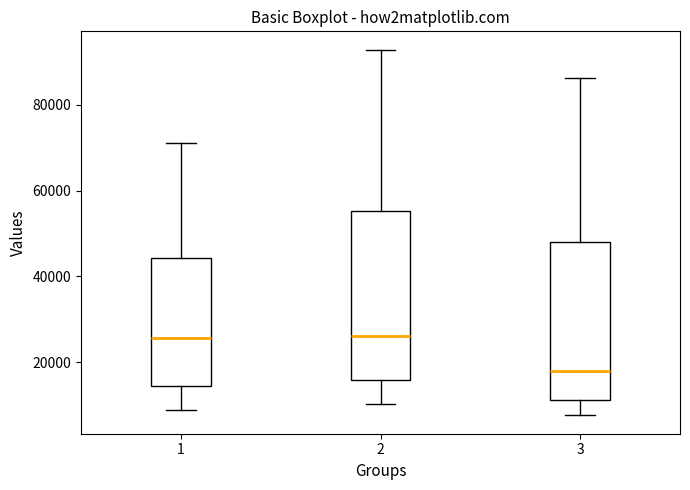

Reading left to right, transcribe this box plot: for each box, give where its median line is, the range the box spans, and where its two whiskers end, as read against the y-axis. The values are not printed on the chart, so give them approximately, as read against the axis.

1: median 26000, box 14000 to 44000, whiskers 8000 to 72000
2: median 26000, box 16000 to 56000, whiskers 10000 to 92000
3: median 18000, box 12000 to 48000, whiskers 8000 to 86000